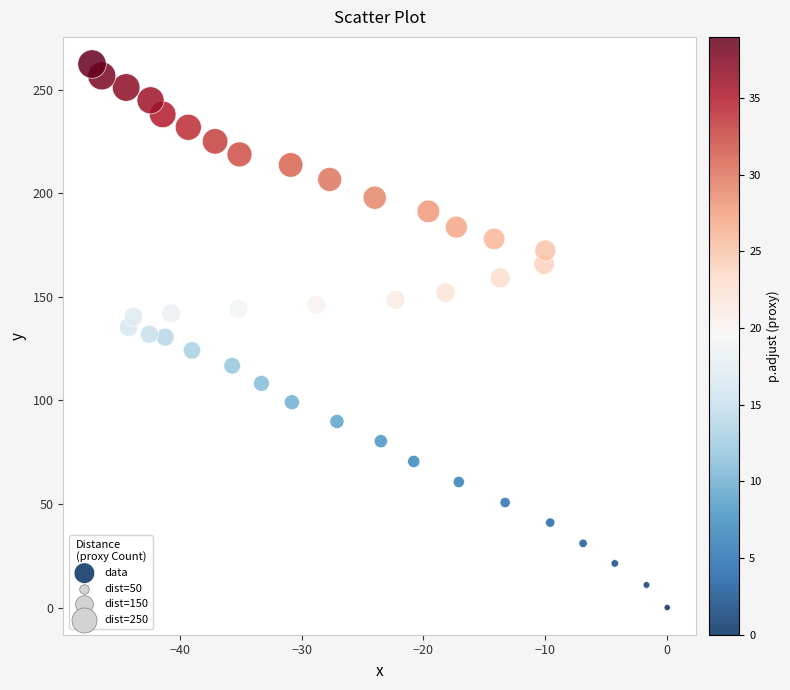

What is the range of X values (max minus min)?

47.2